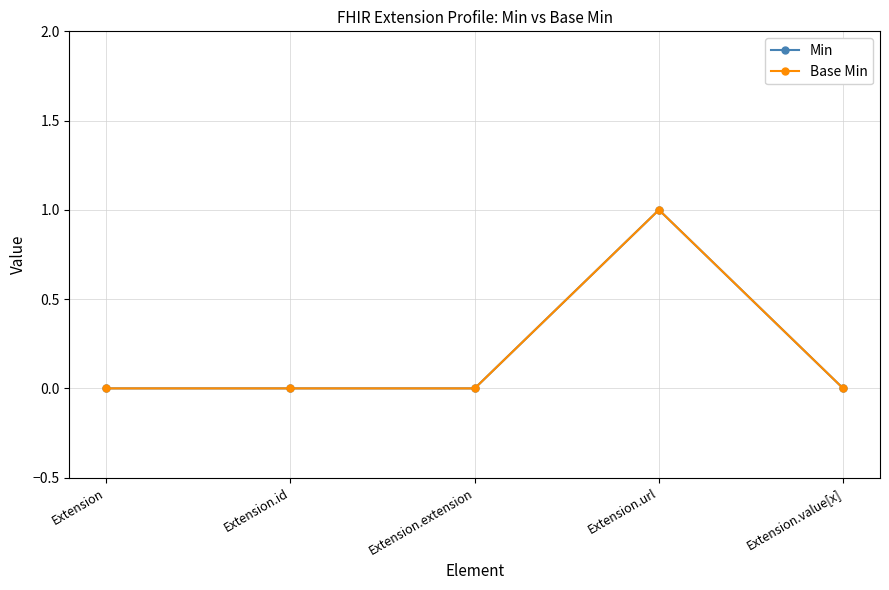

Rank the categories by Min value from highest to lowest.

Extension.url, Extension, Extension.id, Extension.extension, Extension.value[x]